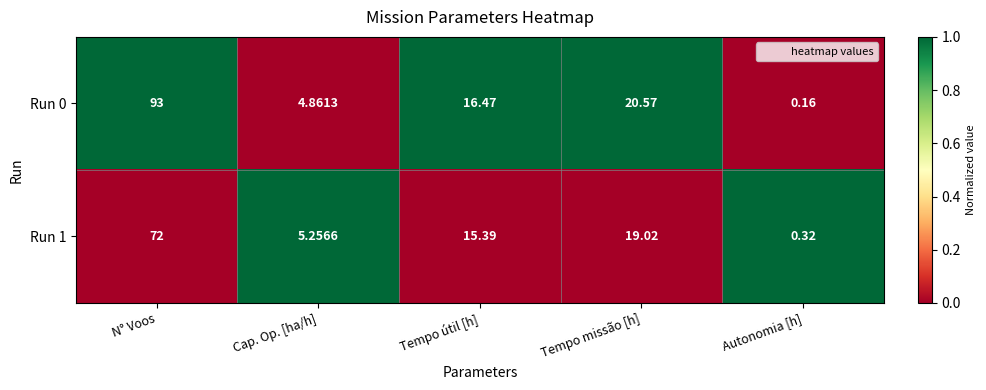

At which label does Run 1 reach its peak?

N° Voos